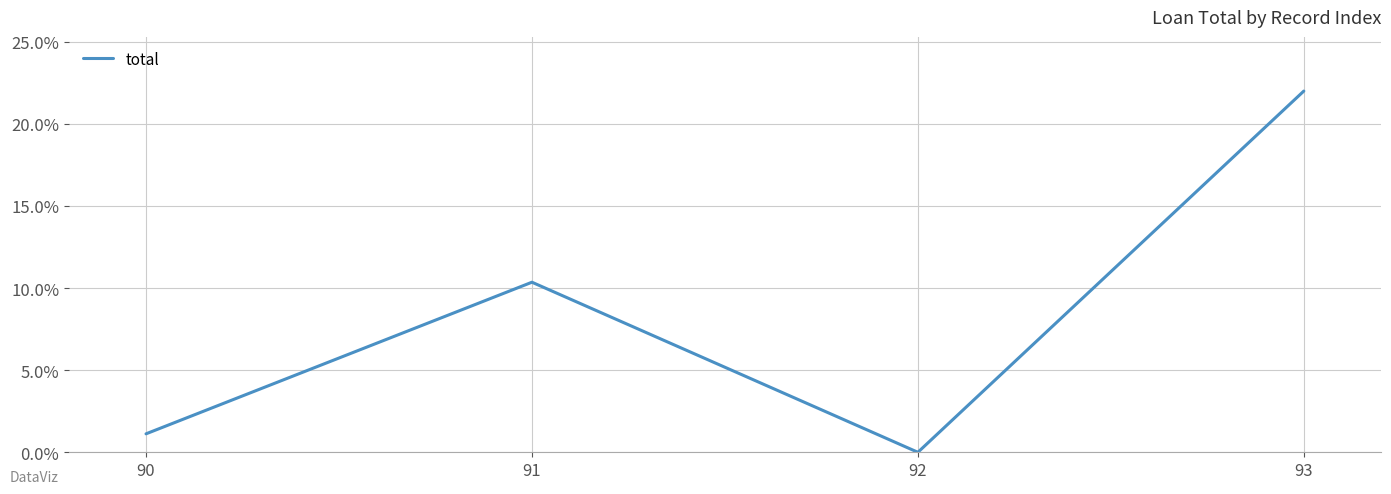

Does the chart display data point markers on the line(s)?

No